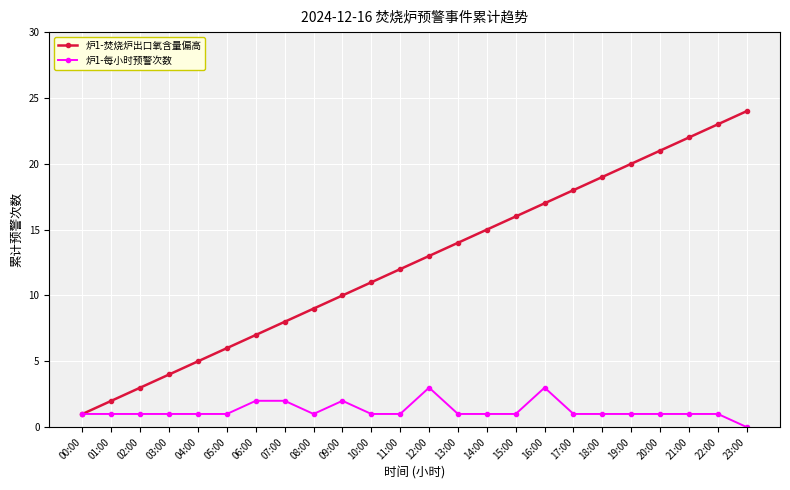

List the series in order of their overall mean, highest first.

炉1-焚烧炉出口氧含量偏高, 炉1-每小时预警次数